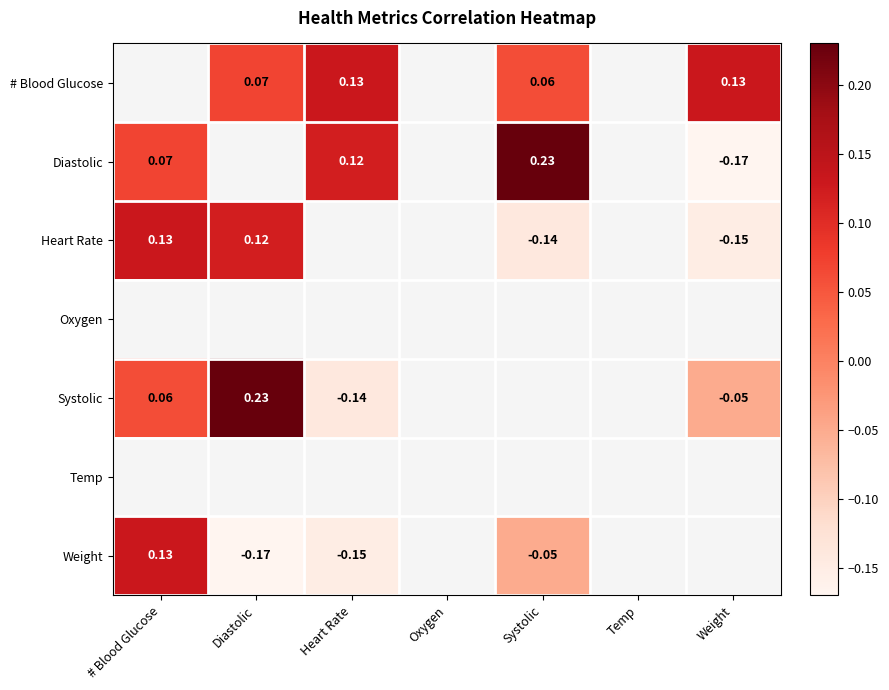

Is the value of Heart Rate at Weight greater than the value of Systolic at # Blood Glucose?

No